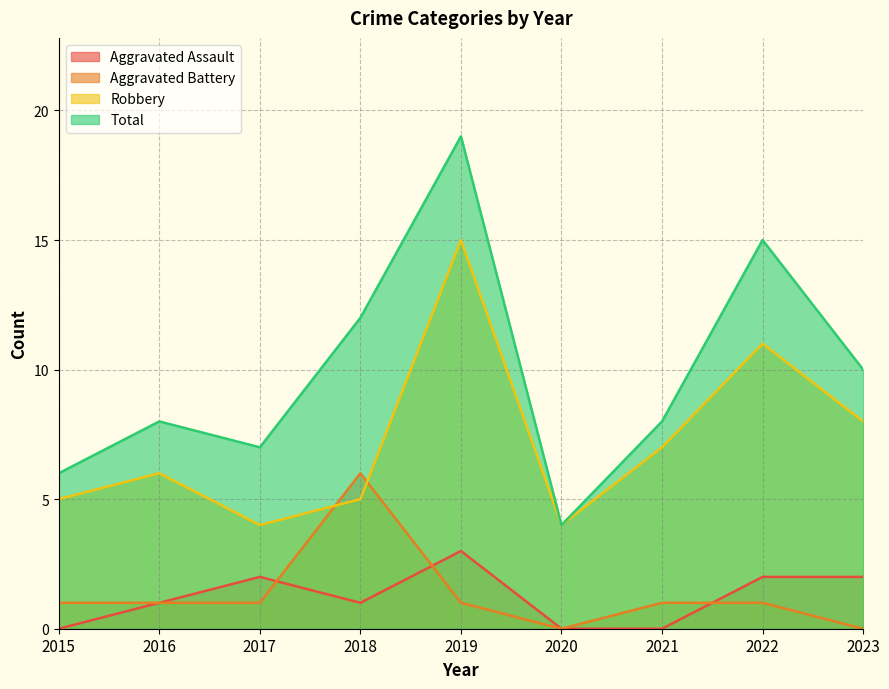

True or false: Total has a value of 4 at 2020.

True